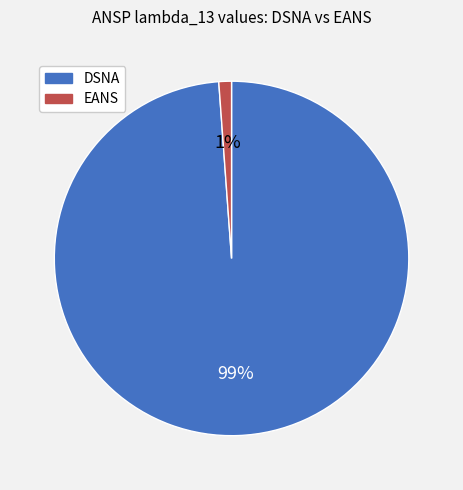

Which slice is the largest?

DSNA